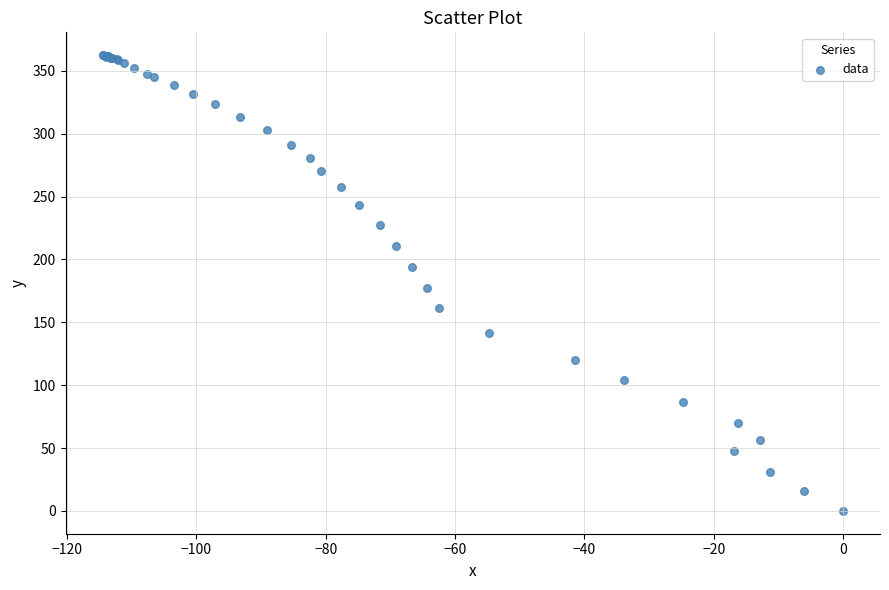

What Y value in the scatter plot is closest to 181?

176.9